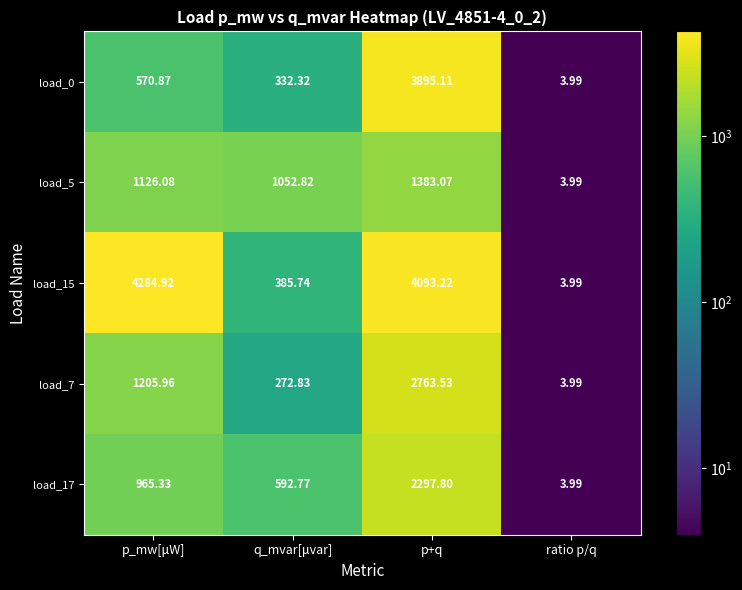

Which series changed the most between p_mw[μW] and ratio p/q?

load_15